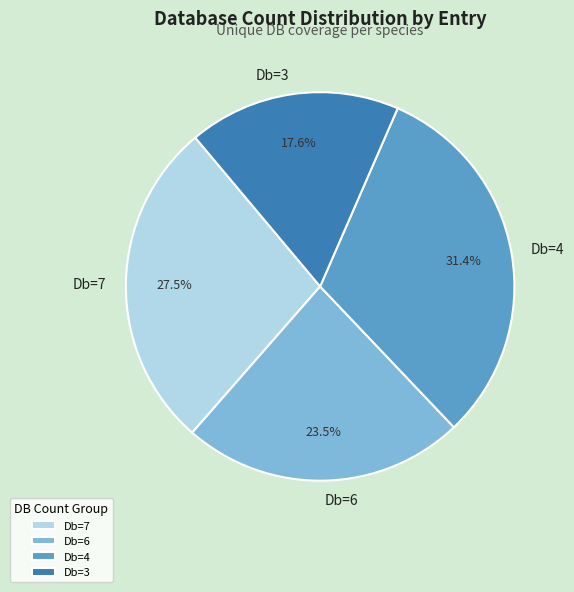

What is the ratio of the value at Db=4 to the value at Db=6?

1.3